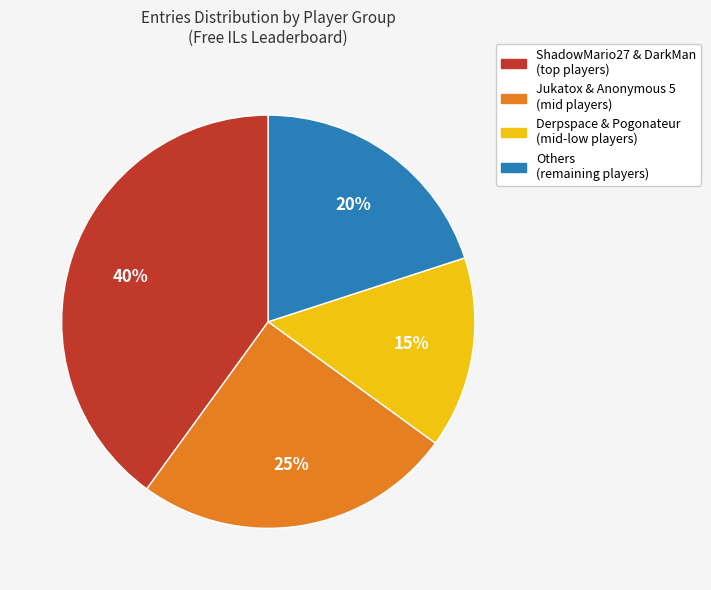

Is there any slice that represents more than half of the pie?

No